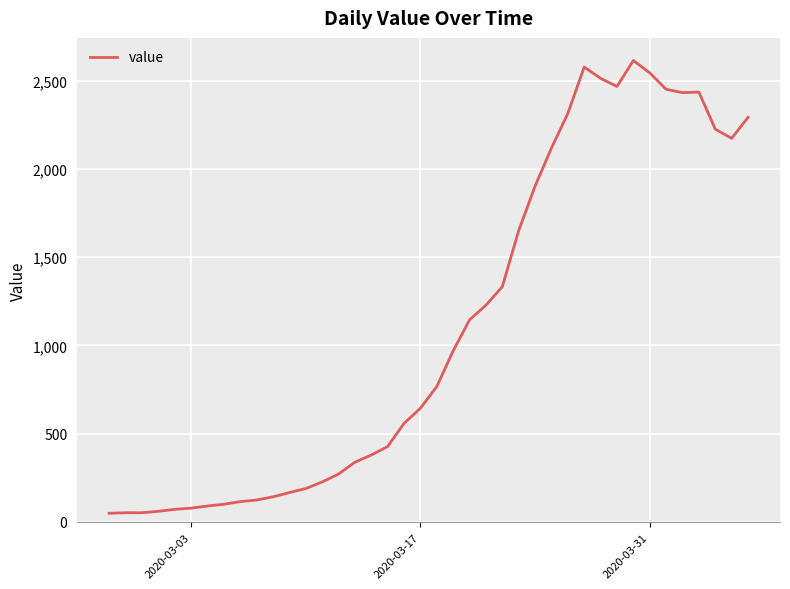

What is the difference between the maximum and minimum values?

2566